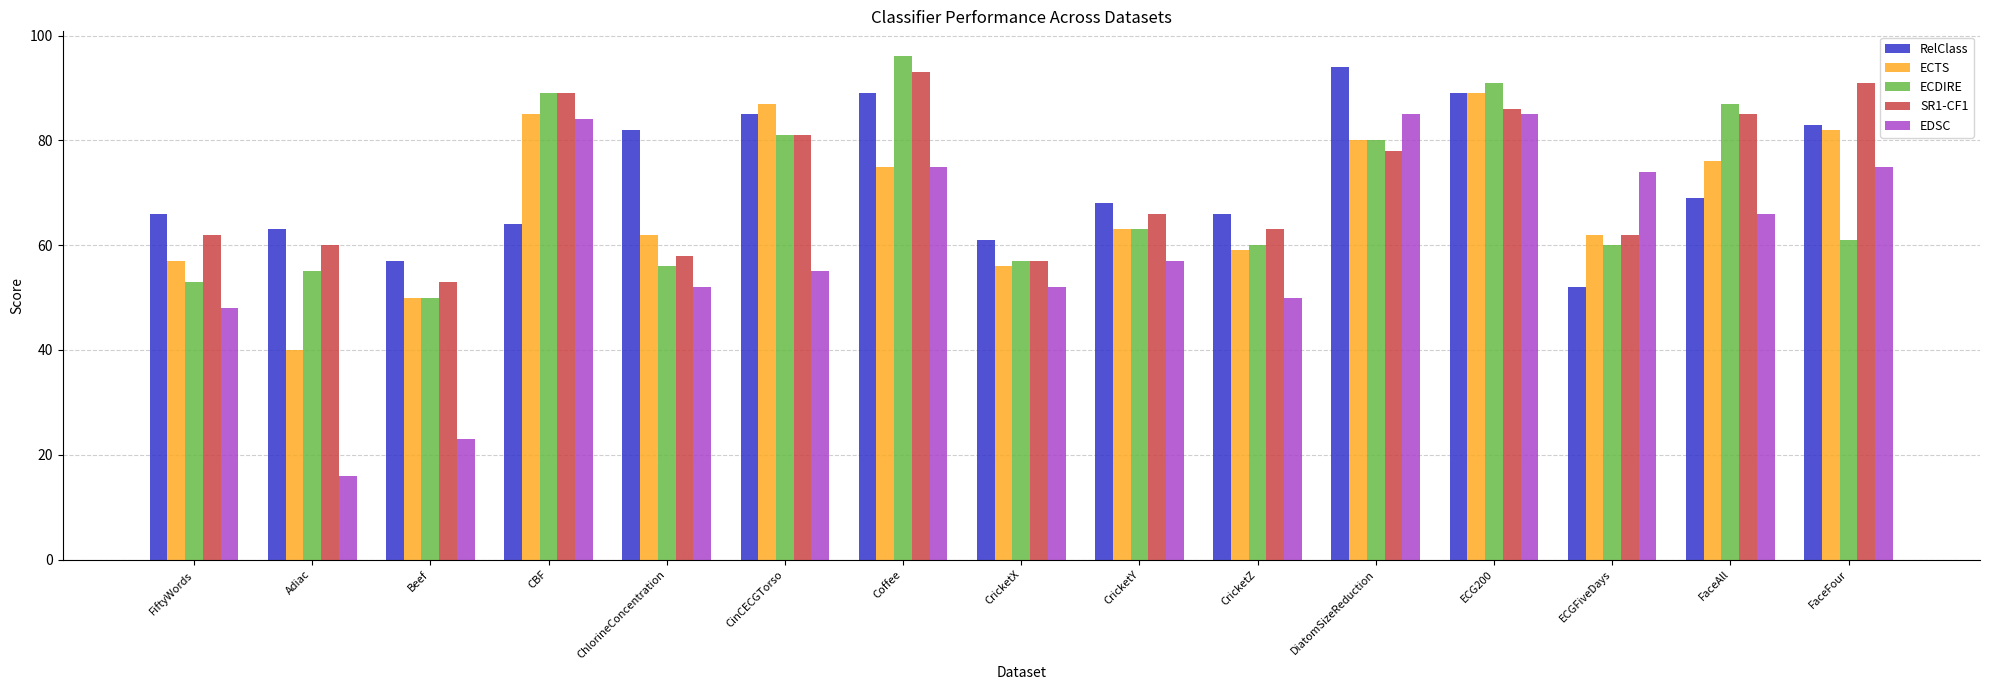

What is the maximum value for ECTS?

89